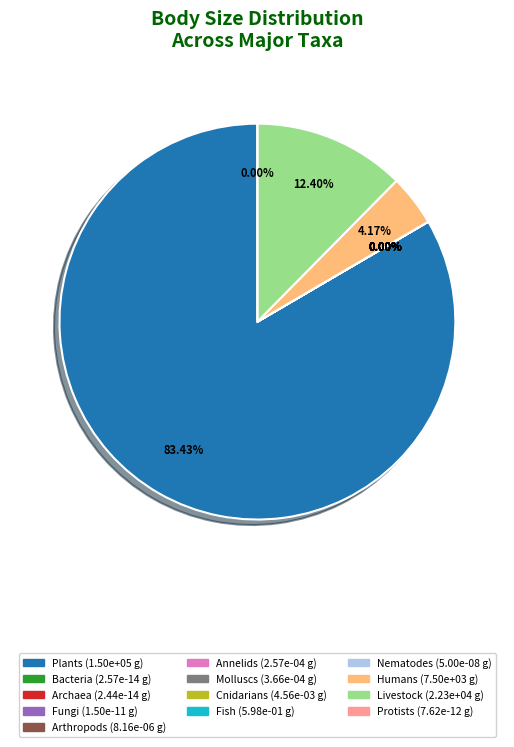

Is it true that 2 is 0% of the pie?

True